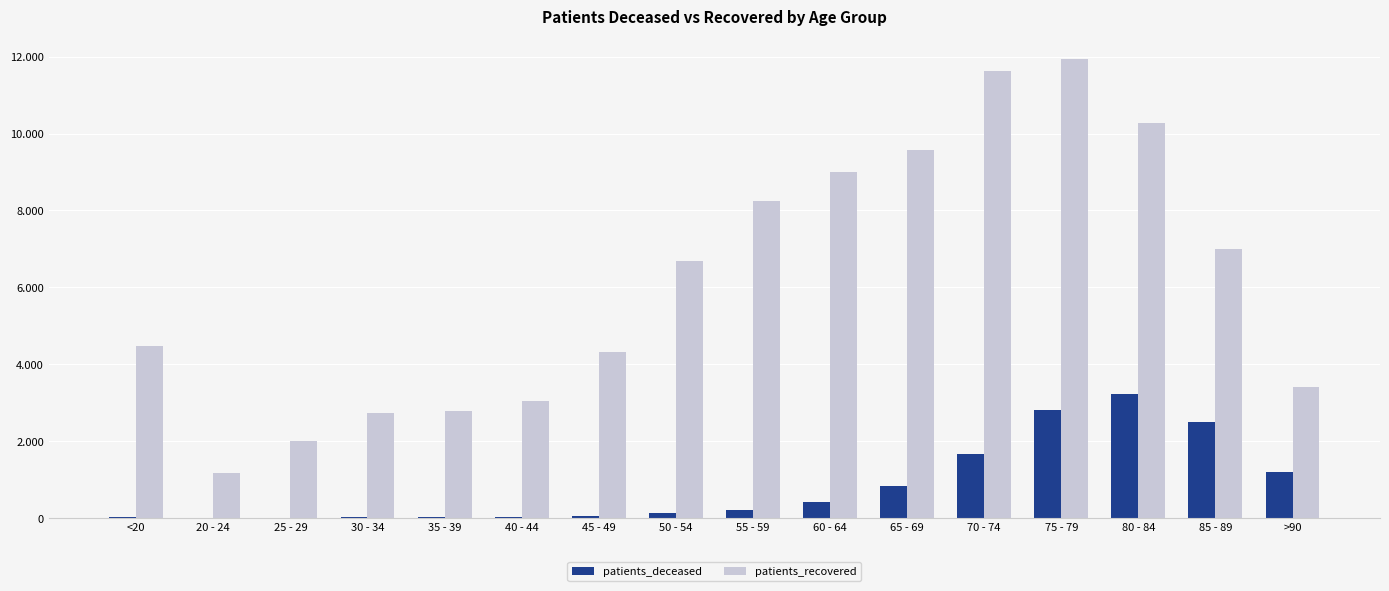

What position from the left is 20 - 24?

2